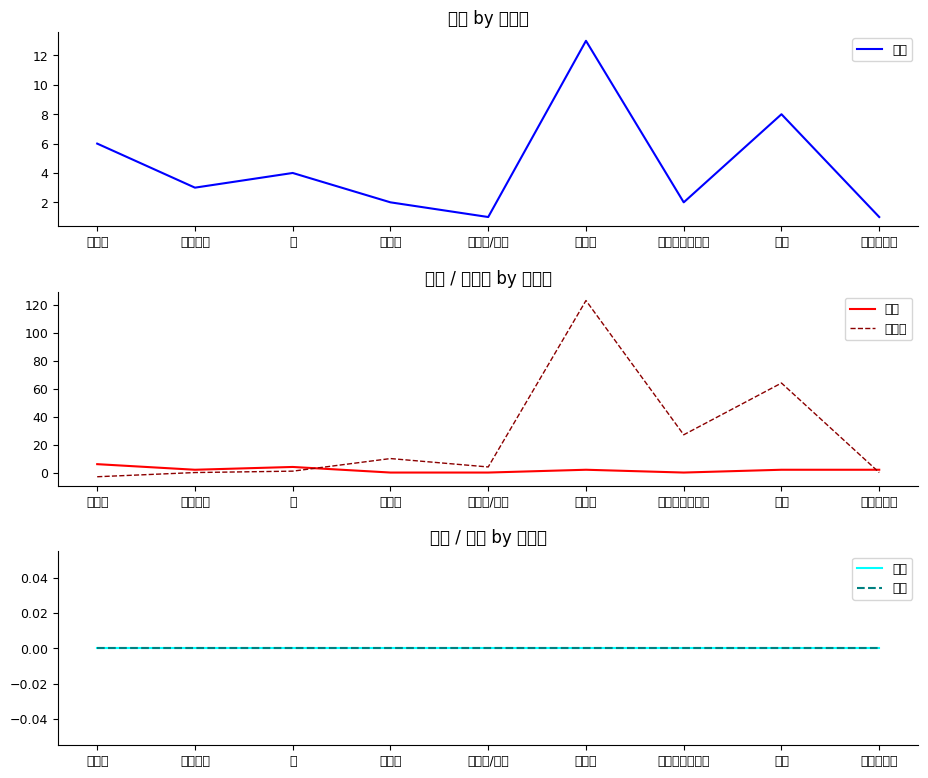

Reading right to left, what are all the values shown in this chart?

매출: 1	8	2	13	1	2	4	3	6
발주: 2	2	0	2	0	0	4	2	6
현재고: 0	64	27	123	4	10	1	0	-3
매입: 0	0	0	0	0	0	0	0	0
폐기: 0	0	0	0	0	0	0	0	0